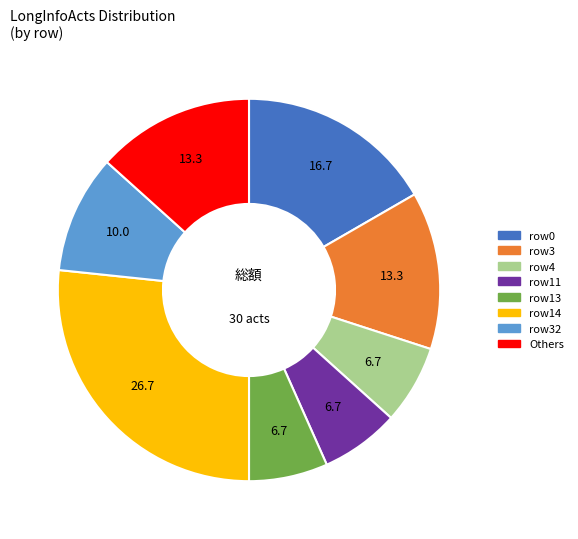

Is there a majority slice in this chart?

No